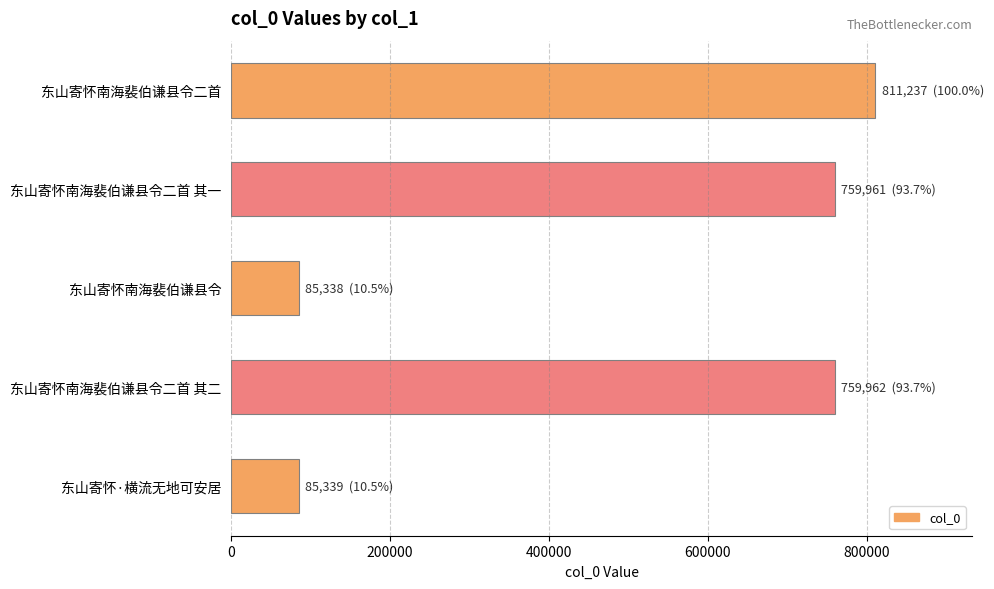

Is it true that the value at 东山寄怀南海裴伯谦县令二首 其一 is 759961?

True